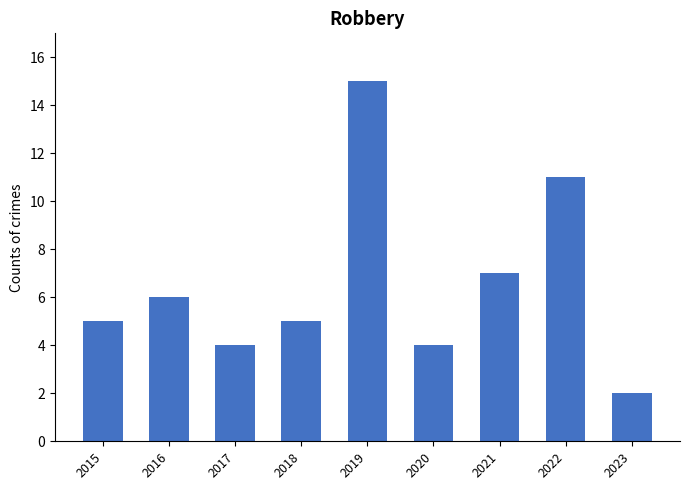

What is the maximum value shown in the chart?

15